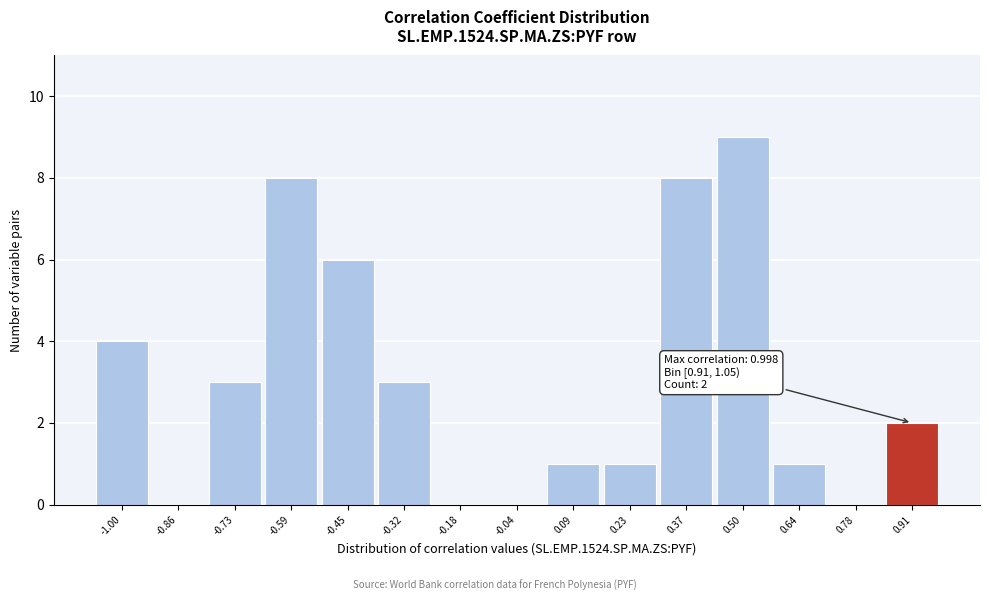

Reading left to right, list all the values displayed in this chart.

-1.00=4	-0.86=0	-0.73=3	-0.59=8	-0.45=6	-0.32=3	-0.18=0	-0.04=0	0.09=1	0.23=1	0.37=8	0.50=9	0.64=1	0.78=0	0.91=2